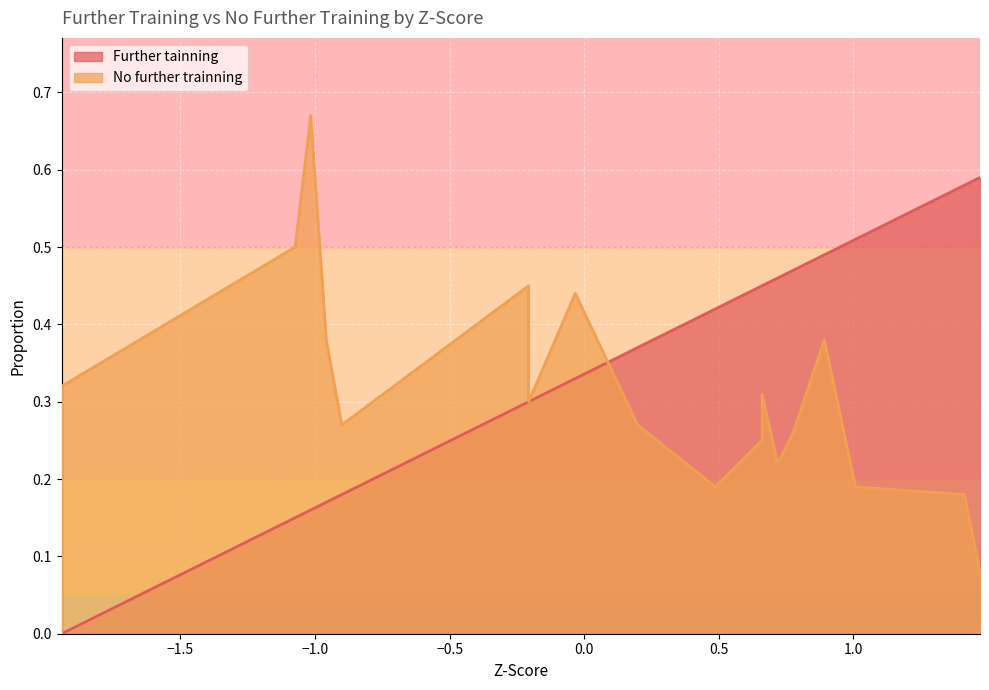

How many data points in Further tainning are above 0?

19